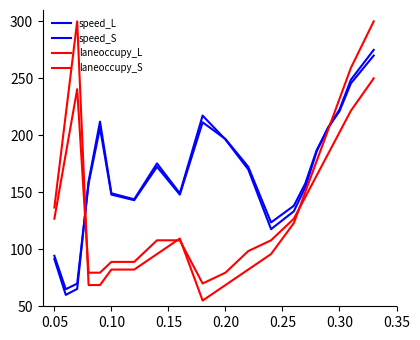

What is the difference between the maximum and second lowest values in the speed_S series?

200.1